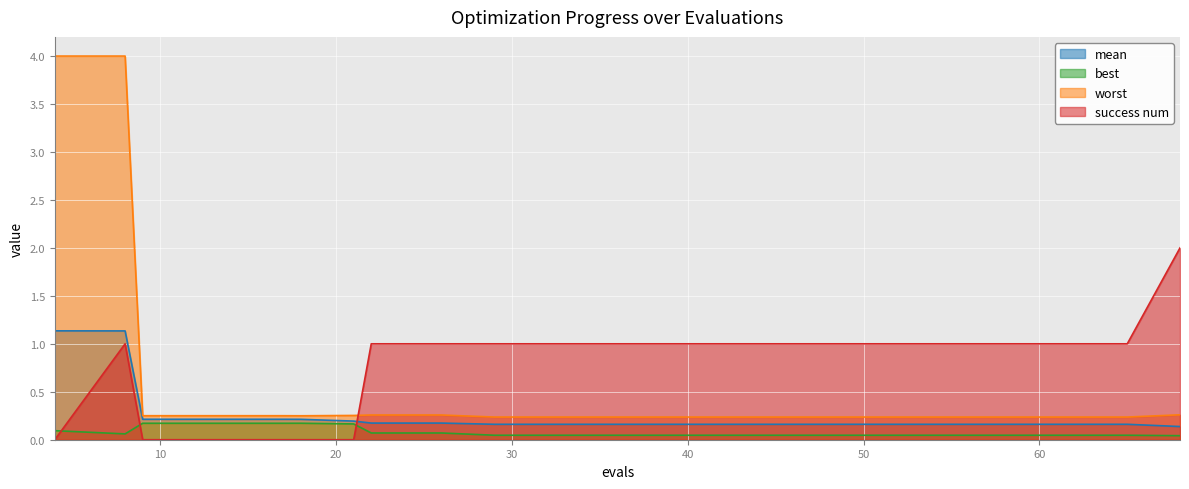

Which series changed the most between 8 and 9?

worst